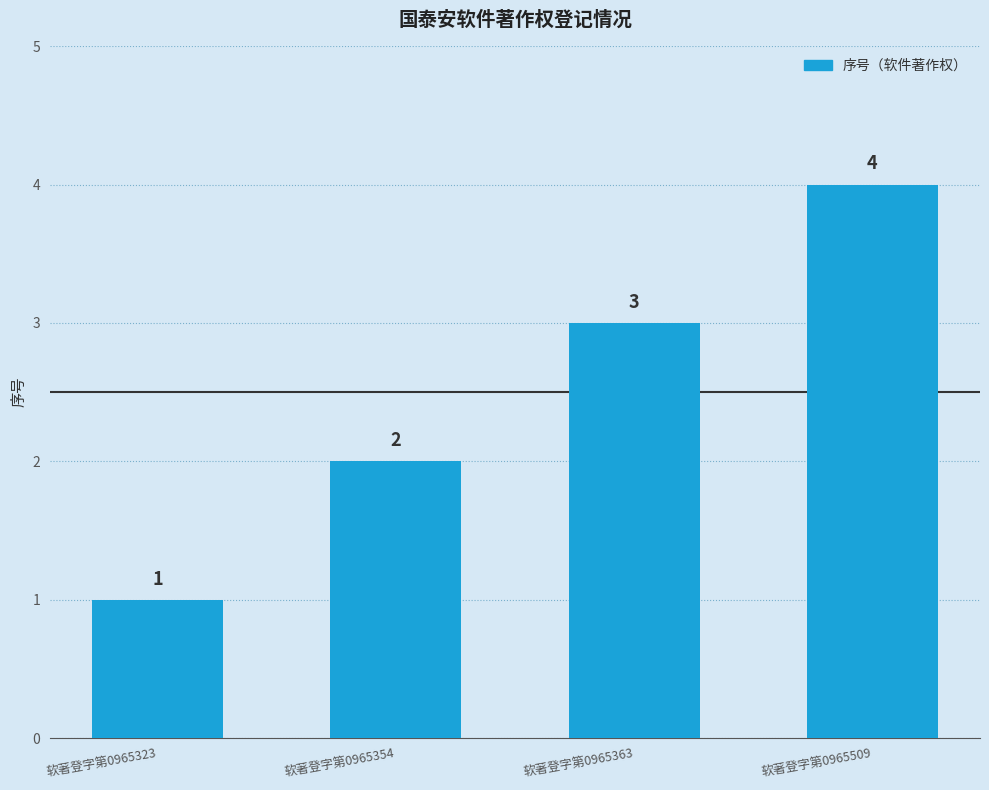

The value at 软著登字第0965354 is 3. True or false?

False